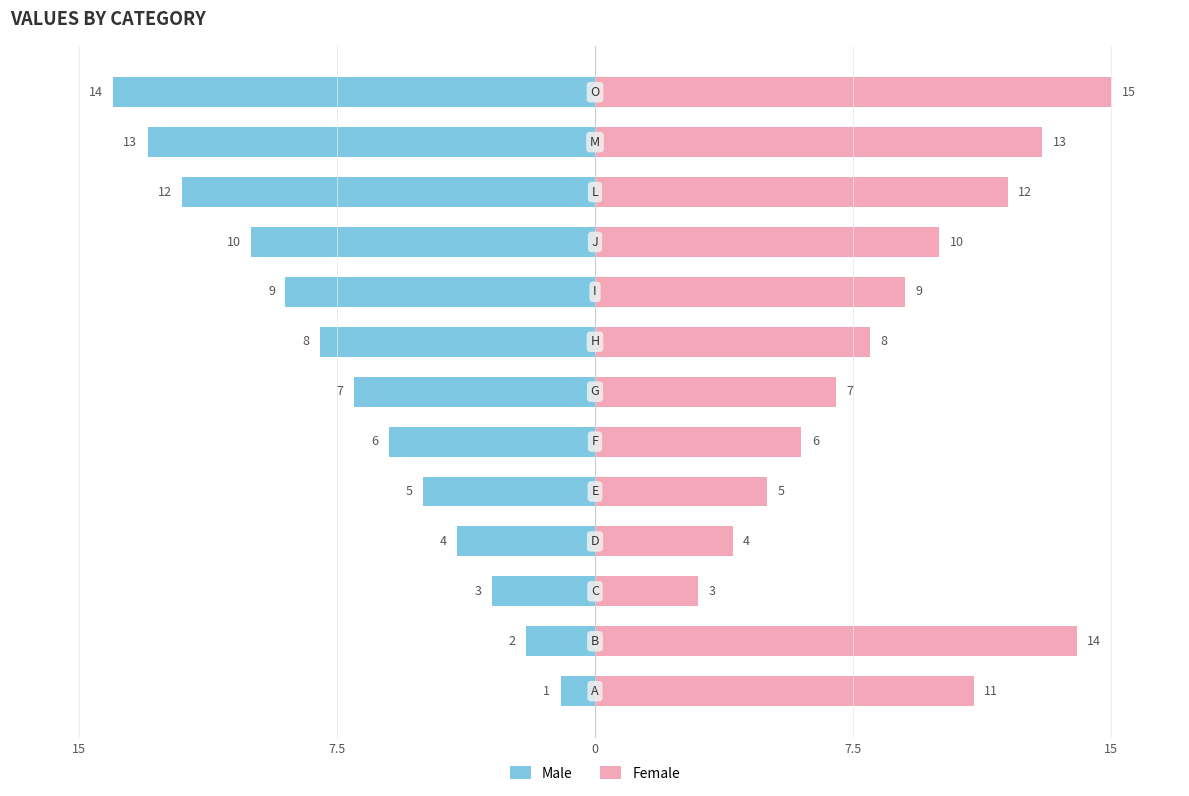

The value of Male at 8 is -9. True or false?

True